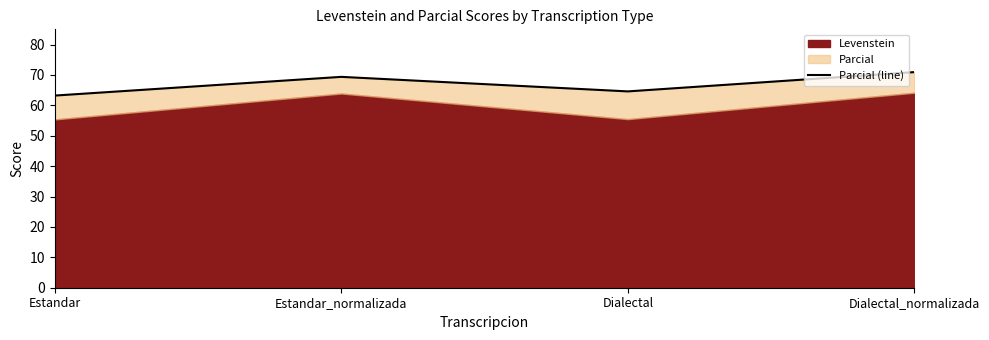

At which category does the data reach its first local valley?

Dialectal